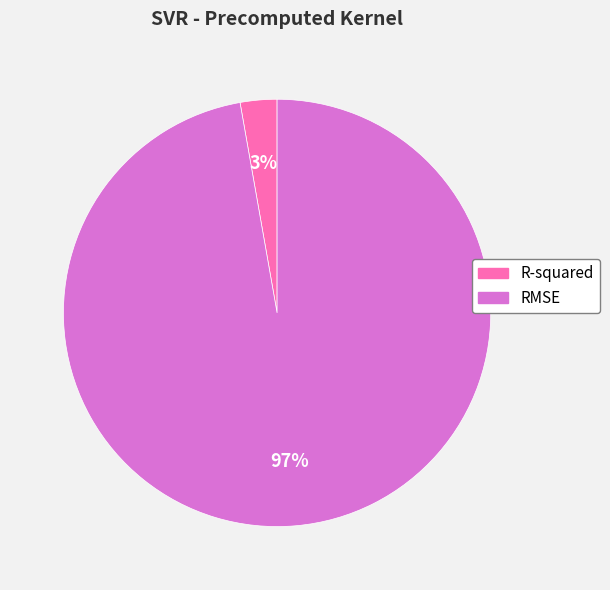

To the nearest percent, what is the average slice percentage?

50%